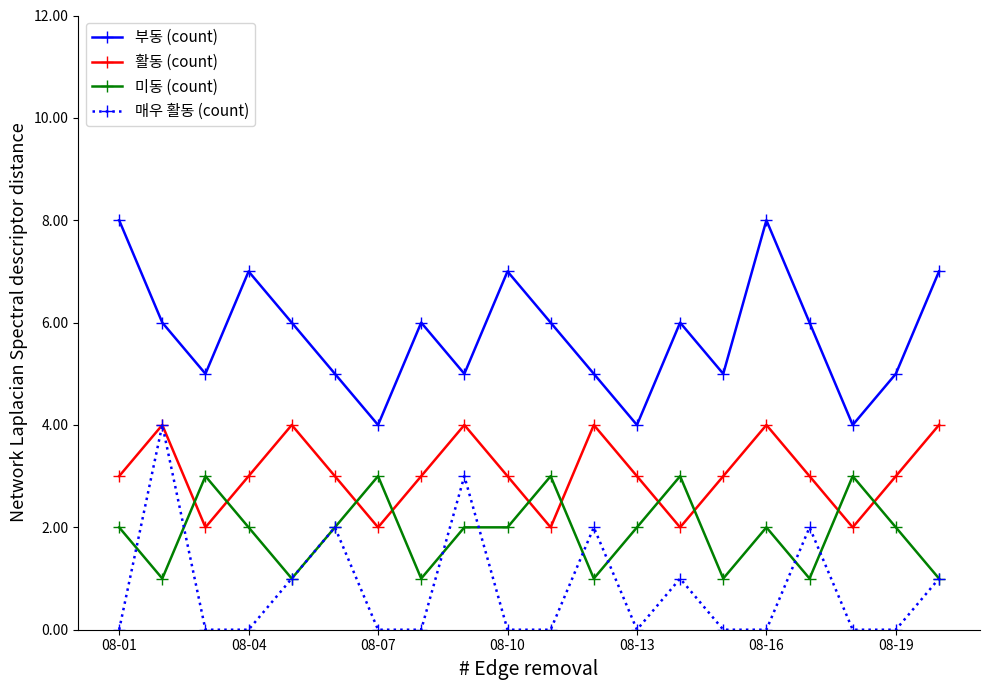

What is the value of the 미동 (count) point at the 12th from the left?

1